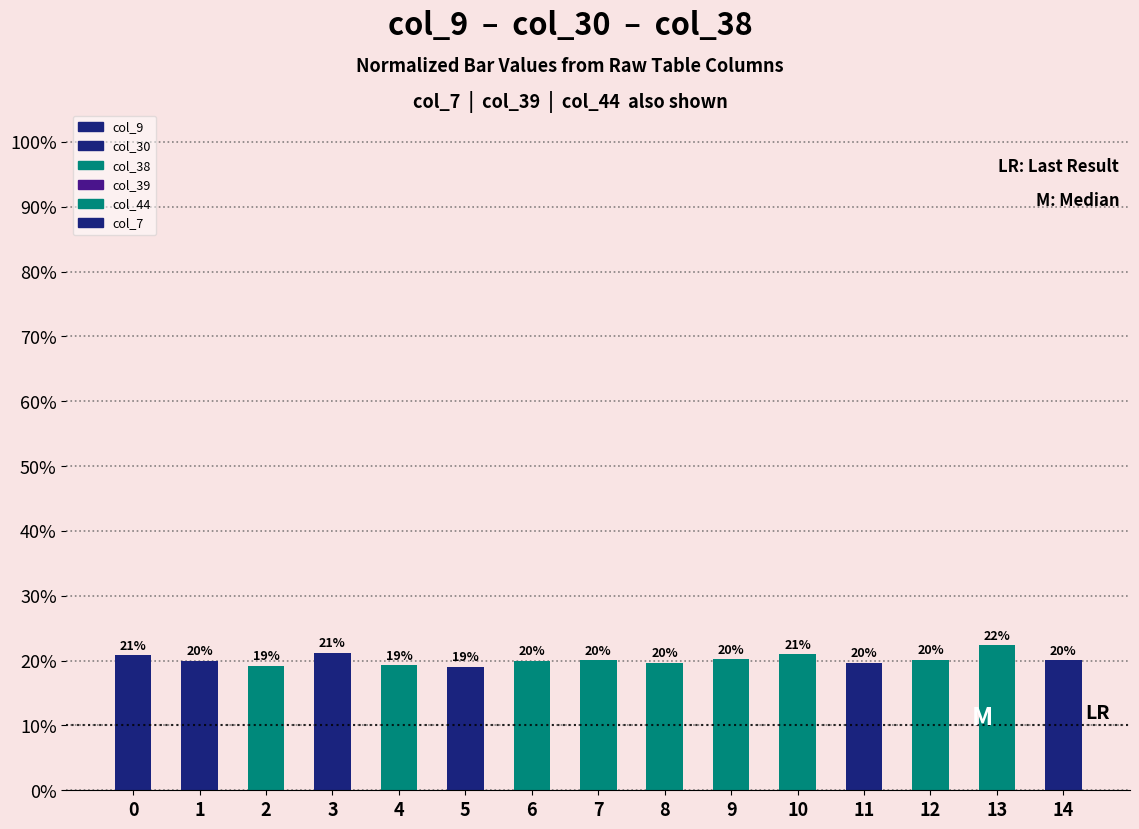

Which series has the widest spread of values?

col_9